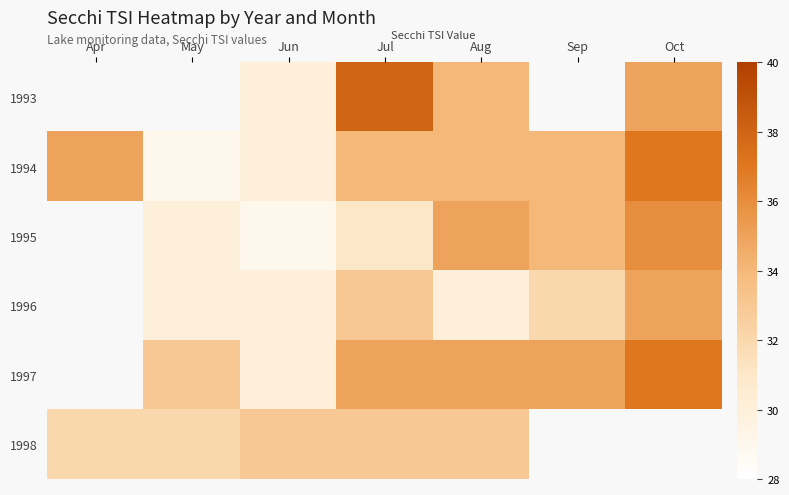

The value of 1996 at May is 6.4. True or false?

False